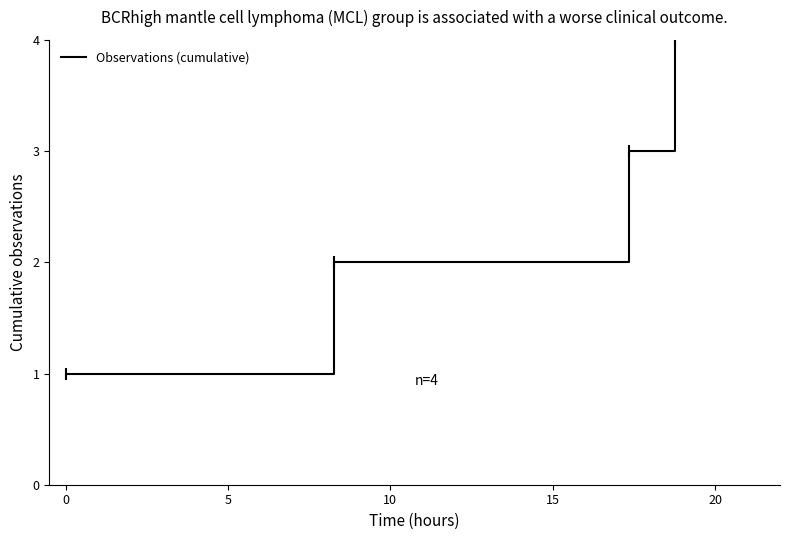

Reading right to left, what are all the values shown in this chart?

4	3	2	1